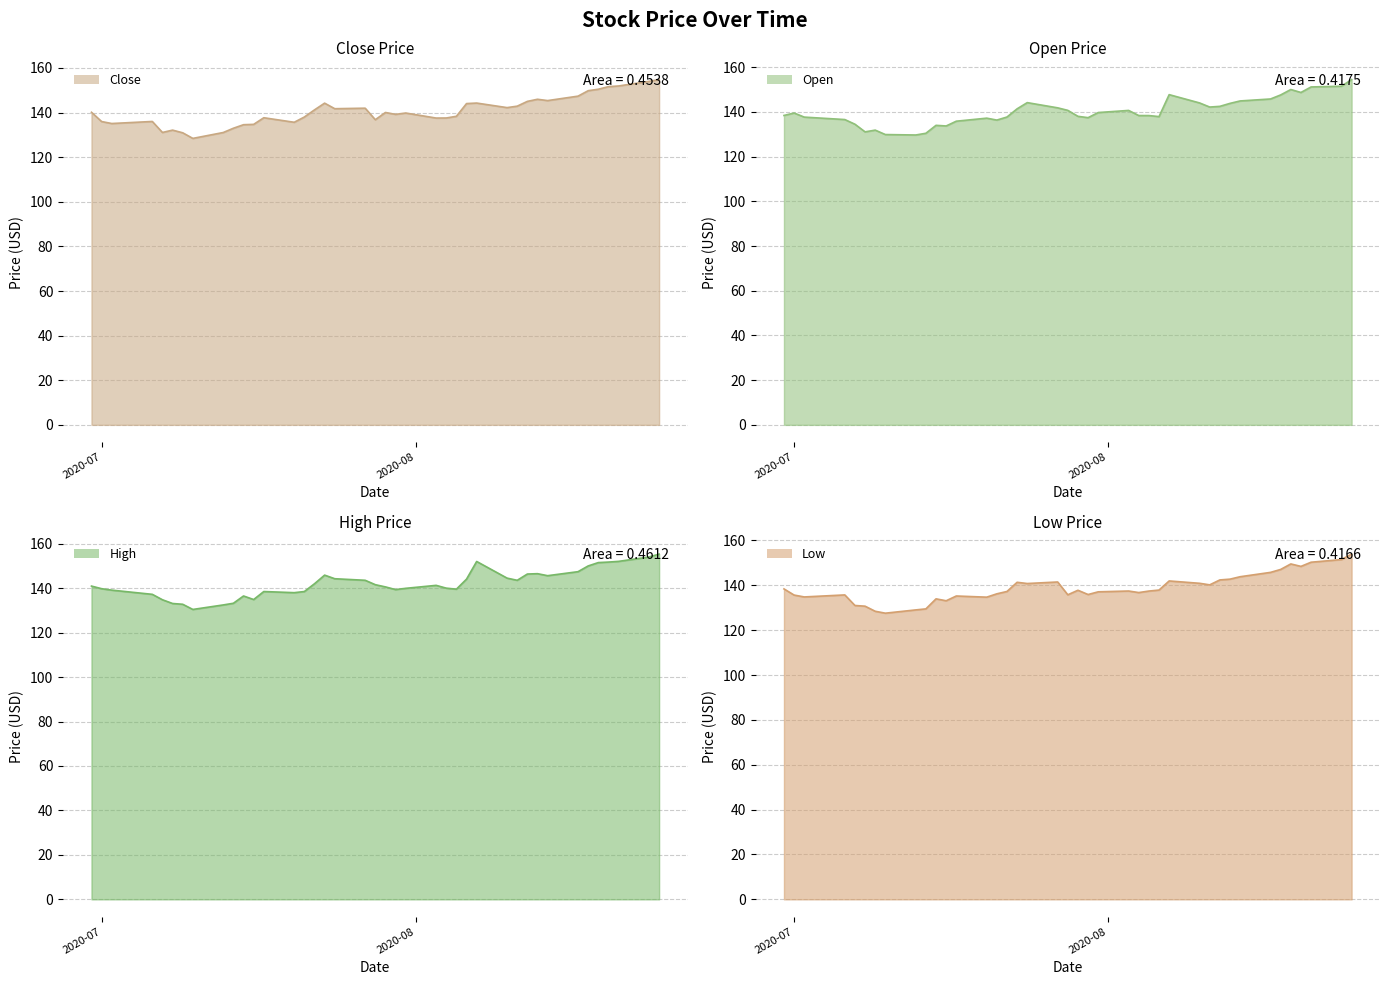

Which series has the widest spread of values?

Close line